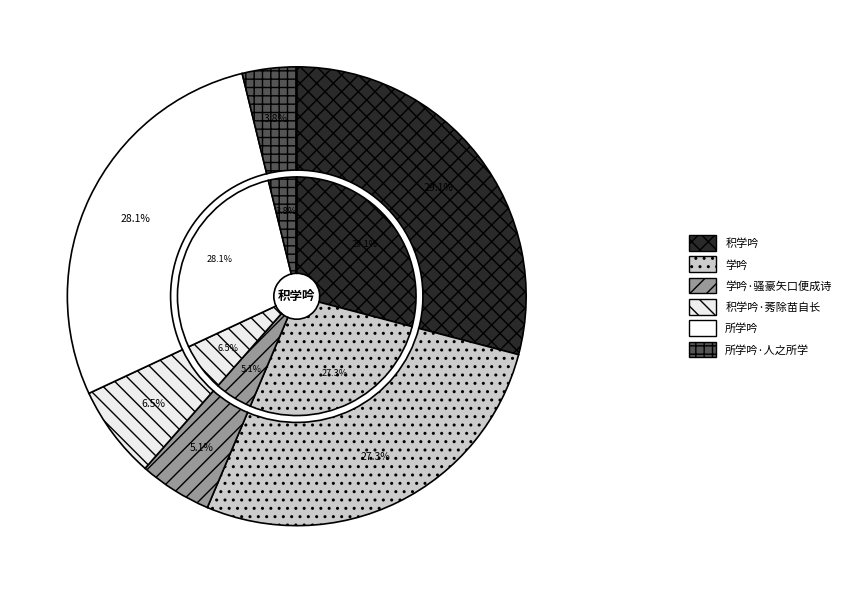

Approximately how many times larger is the value at 积学吟·莠除苗自长 compared to 积学吟?

0.2